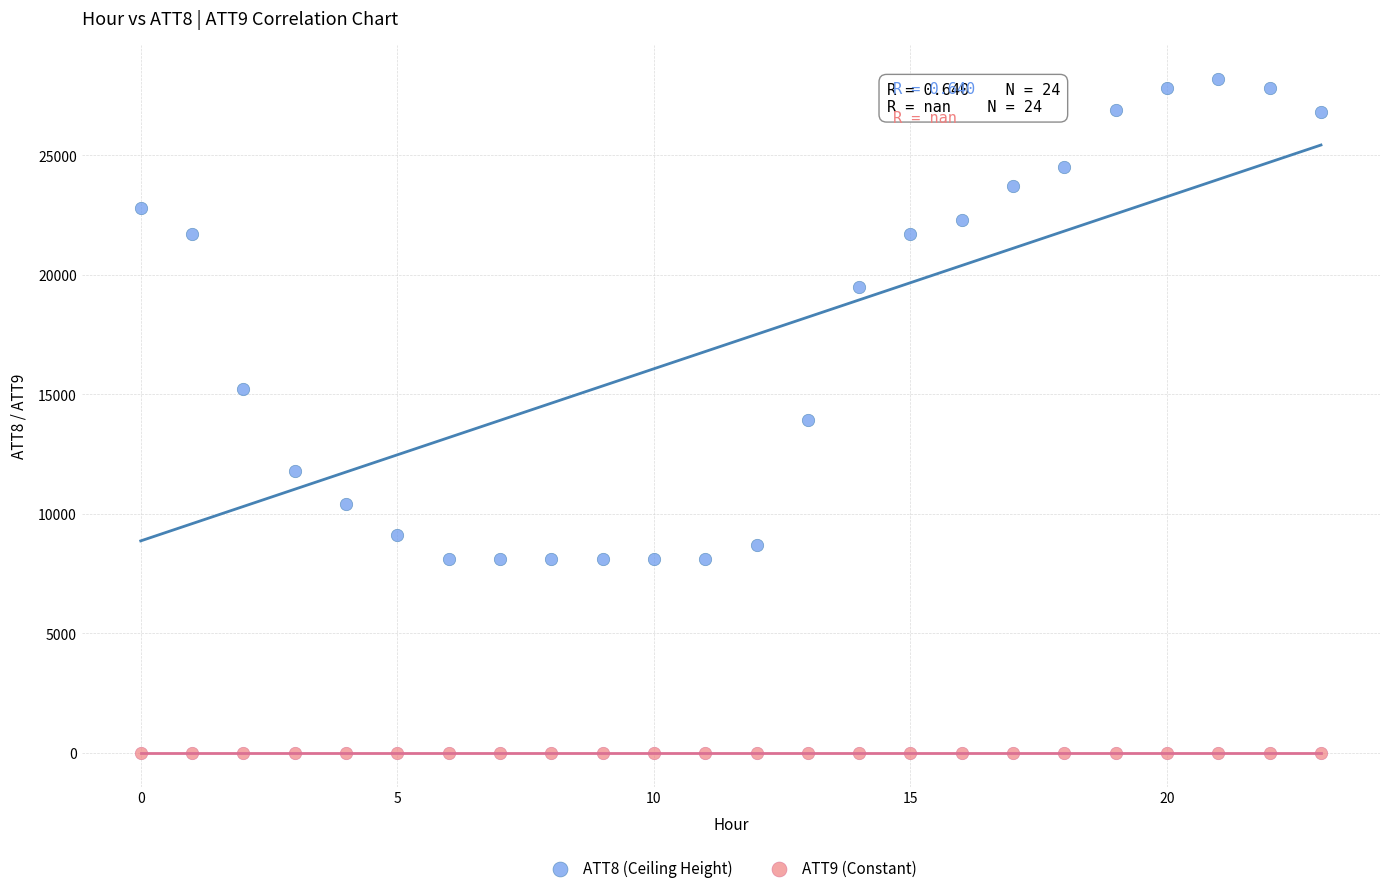

Which series contains the highest Y value?

ATT8 (Ceiling Height)